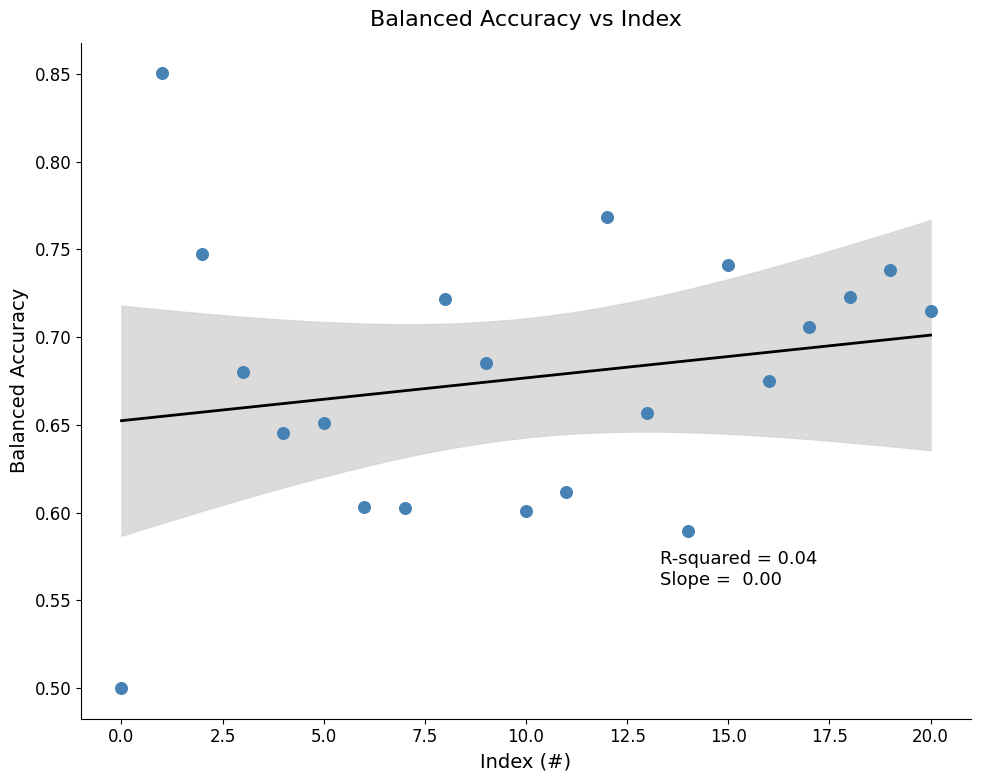

What is the range of Y values (max minus min)?

0.4